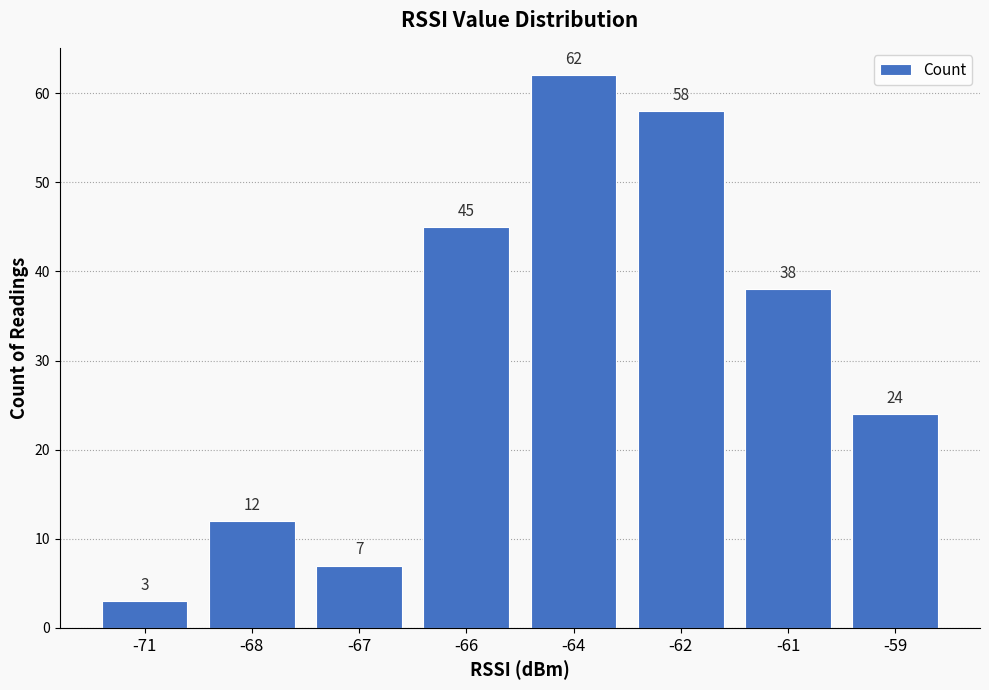

Is it true that the value at -62 is 58?

True